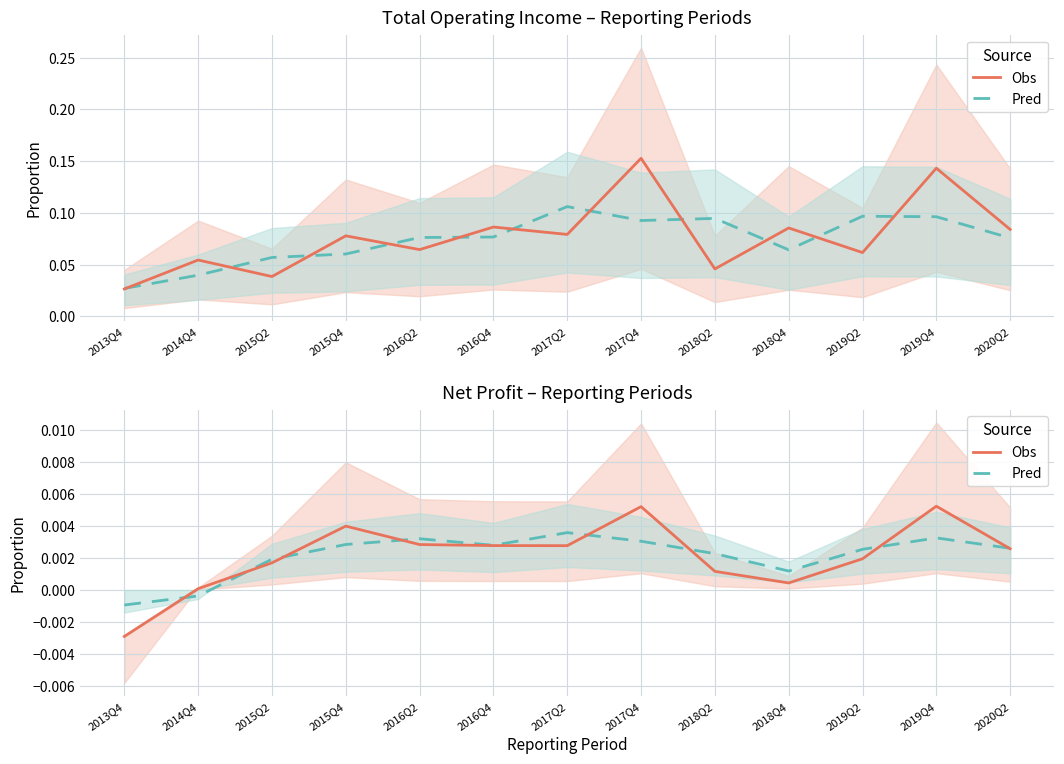

True or false: Pred and Obs cross at least once.

True